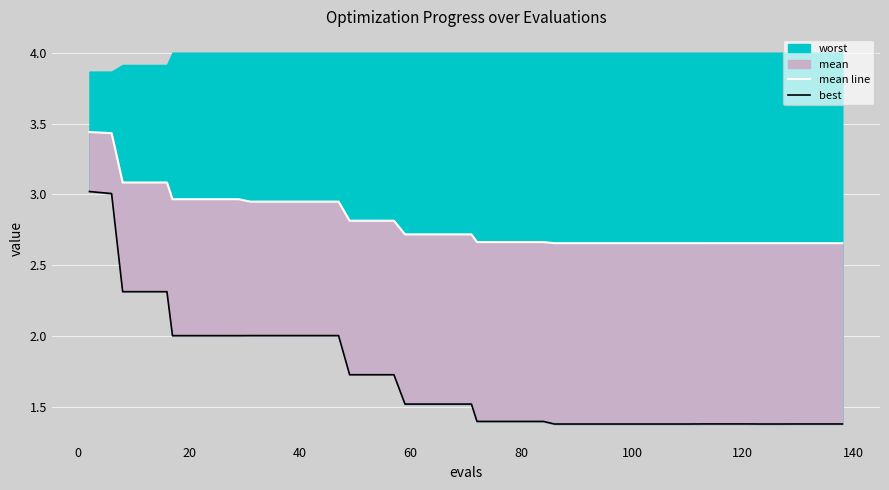

List the series in order of their overall mean, highest first.

mean line, best